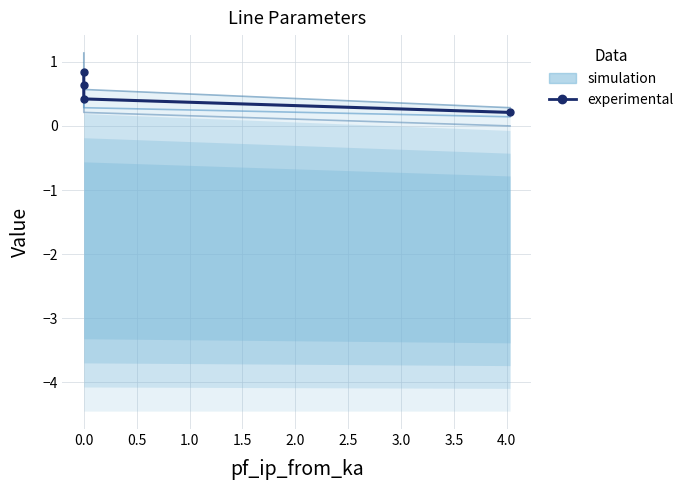

True or false: the data shows 0.3 at 0.0.

False